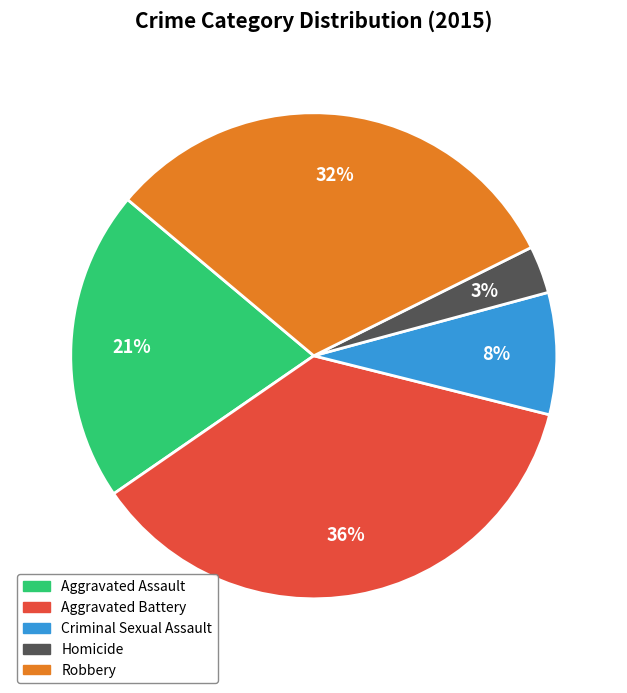

How many slices are in this pie chart?

5